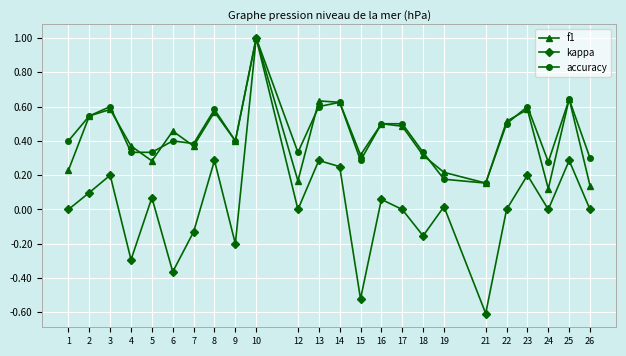

At which category does kappa reach its first local peak?

3